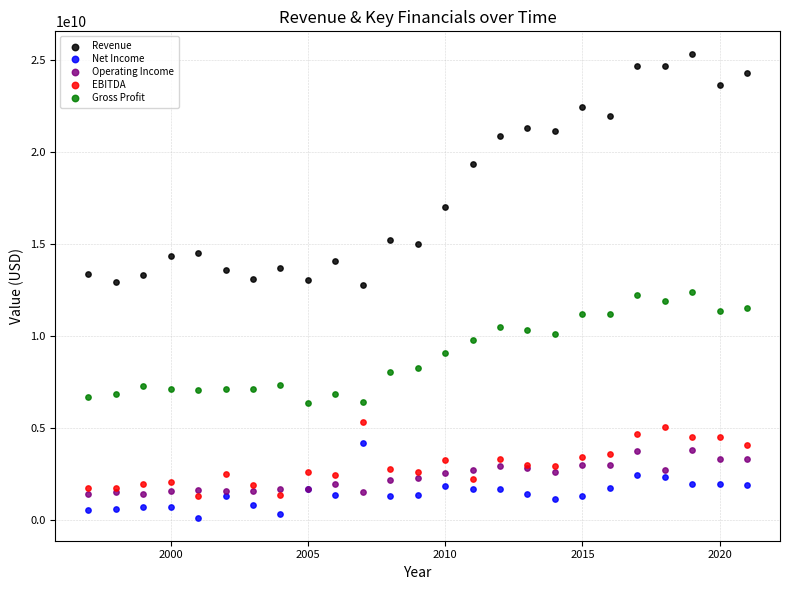

Which series reaches the maximum Y coordinate?

Revenue